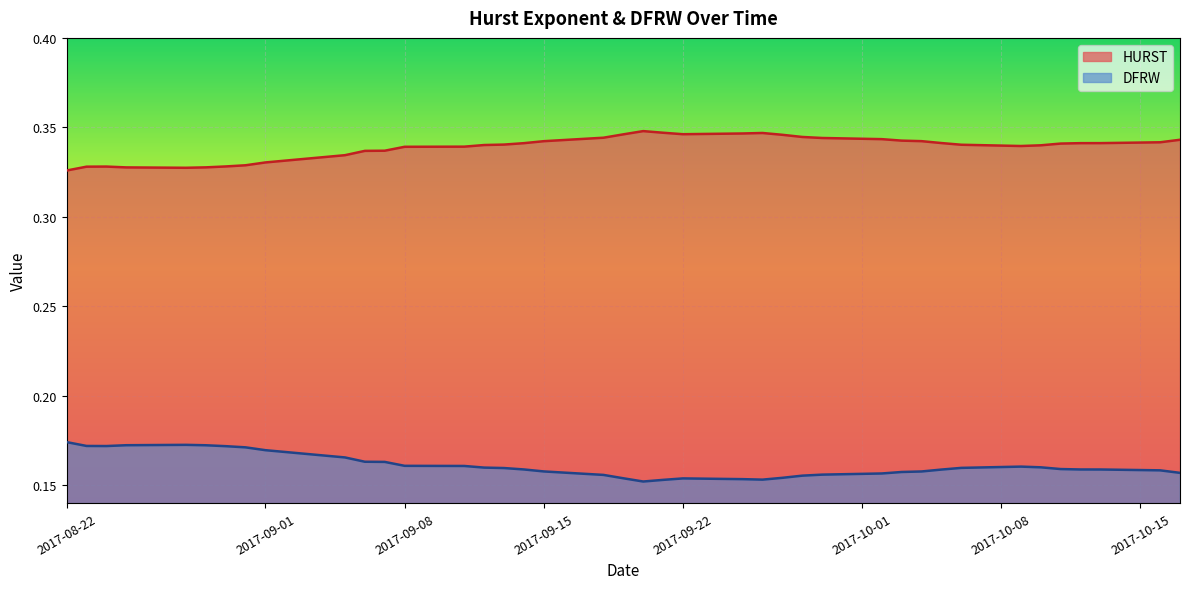

Rank the categories by DFRW value from lowest to highest.

2017-09-20, 2017-09-21, 2017-09-26, 2017-09-25, 2017-09-22, 2017-09-19, 2017-09-27, 2017-09-28, 2017-09-18, 2017-09-29, 2017-10-02, 2017-10-17, 2017-10-03, 2017-10-04, 2017-09-15, 2017-10-16, 2017-10-05, 2017-10-13, 2017-10-12, 2017-09-14, 2017-10-11, 2017-09-13, 2017-10-06, 2017-09-12, 2017-10-10, 2017-10-09, 2017-09-11, 2017-09-08, 2017-09-07, 2017-09-06, 2017-09-05, 2017-09-01, 2017-08-31, 2017-08-30, 2017-08-24, 2017-08-23, 2017-08-29, 2017-08-25, 2017-08-28, 2017-08-22